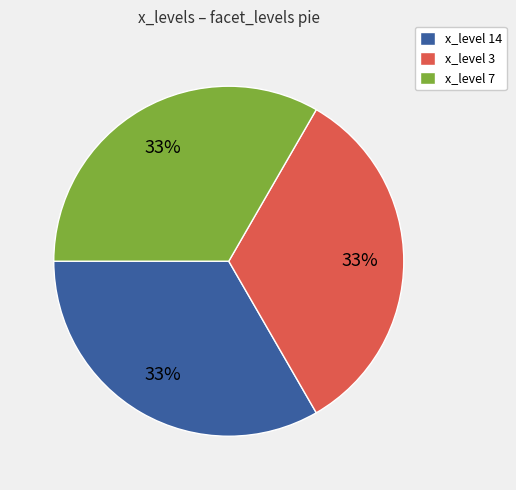

Do x_level 3 and x_level 14 together represent more than half of the pie?

Yes